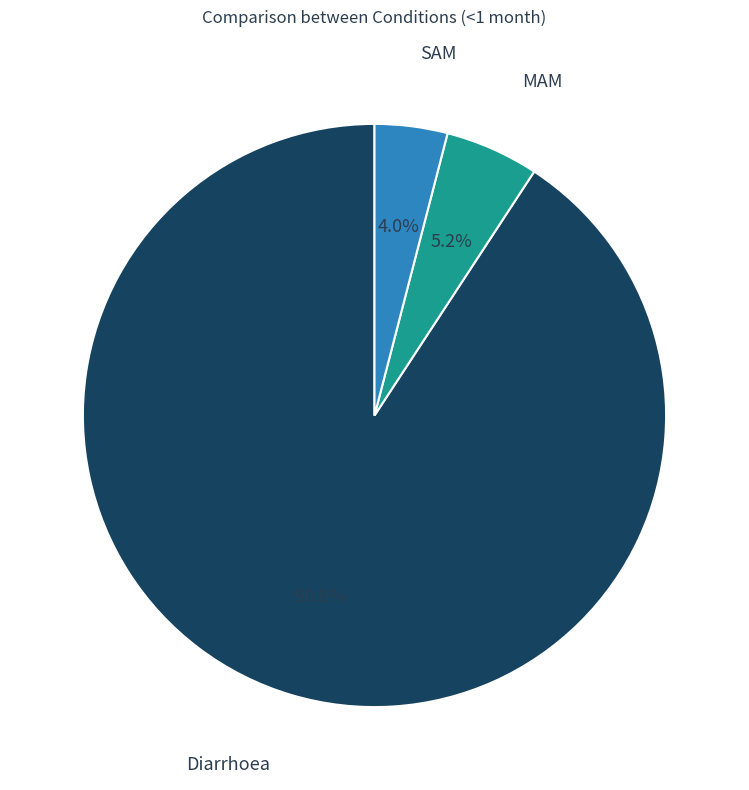

To the nearest percent, what is the average slice percentage?

33%